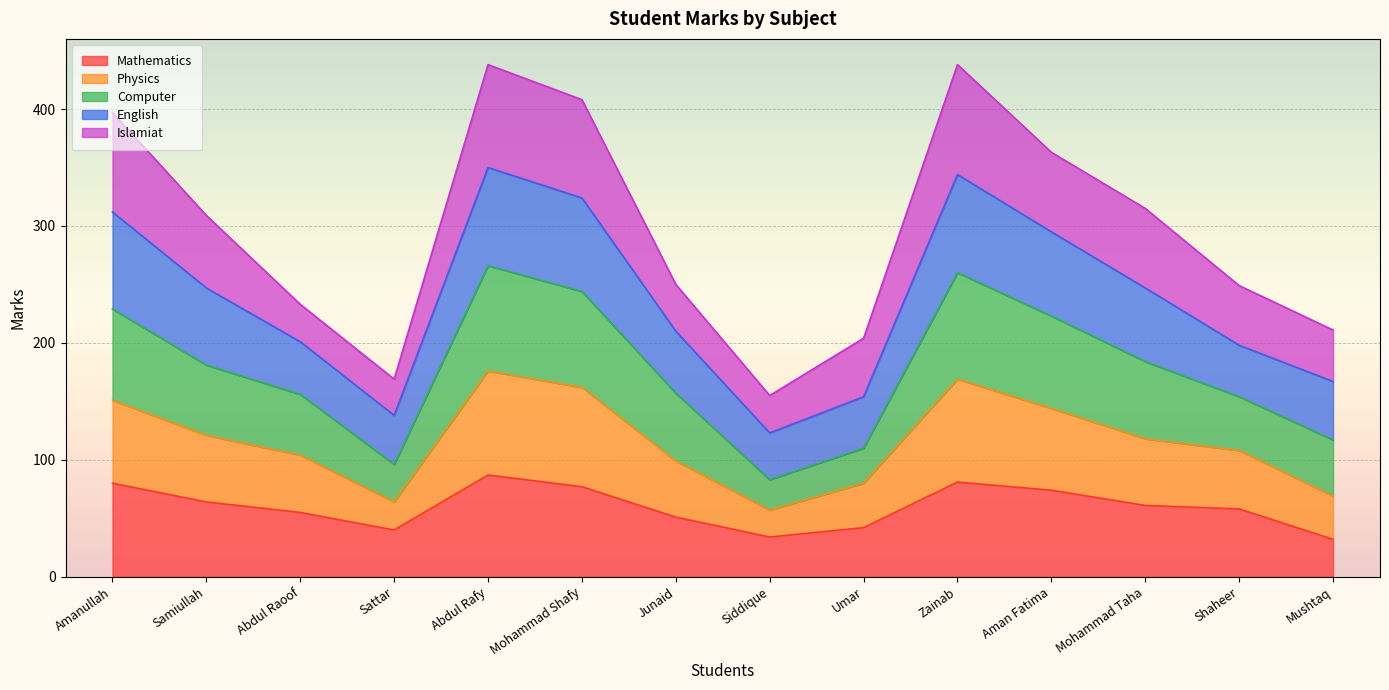

What is the minimum value for Mathematics?

32